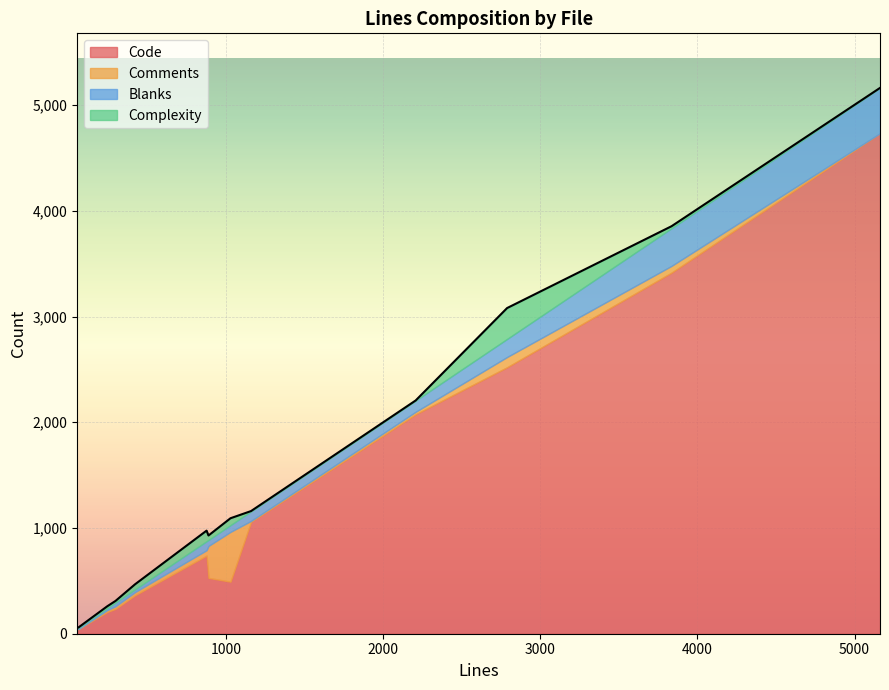

Rank the series by their maximum value, from highest to lowest.

Code, Comments, Blanks, Complexity